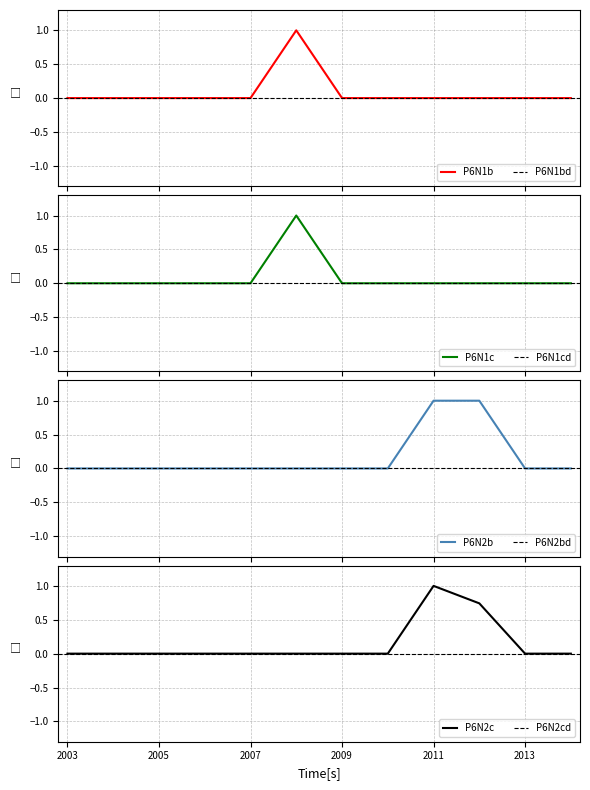

Count the number of data series in this chart.

4